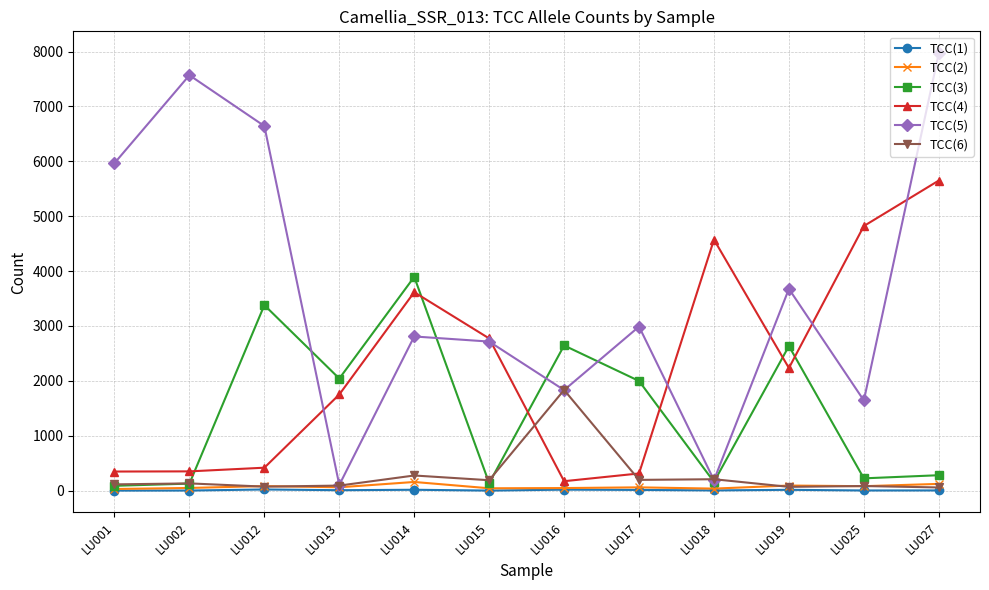

What is the value of the TCC(6) point at the 2nd from the left?

132